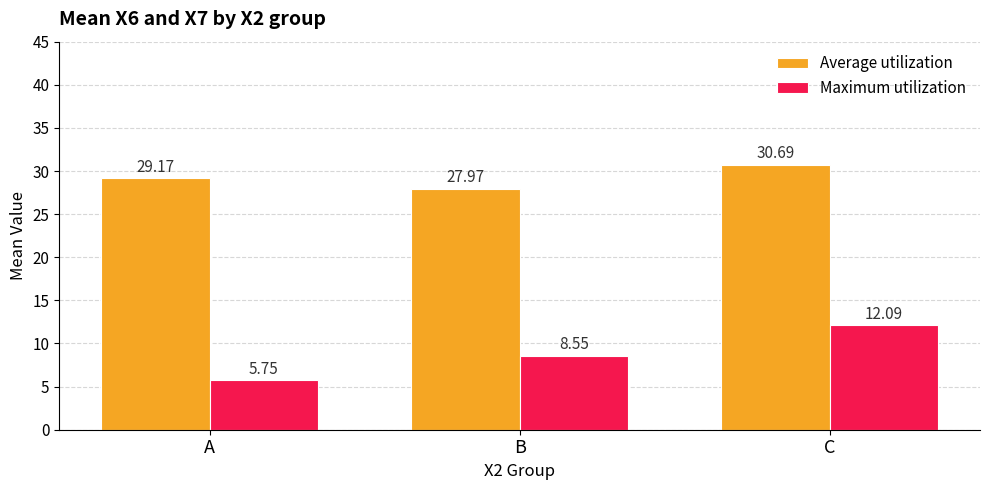

What is the difference between the highest and lowest values at B?

19.4